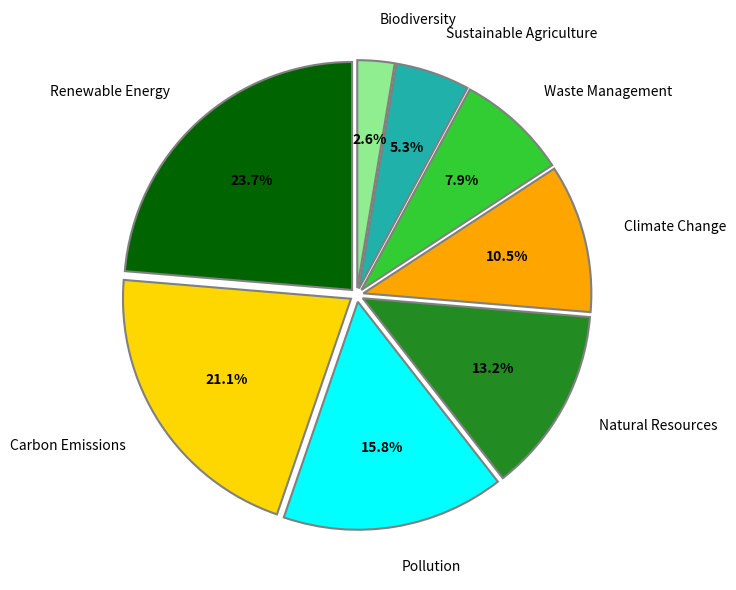

Is the sum of Waste Management and Pollution greater than half?

No